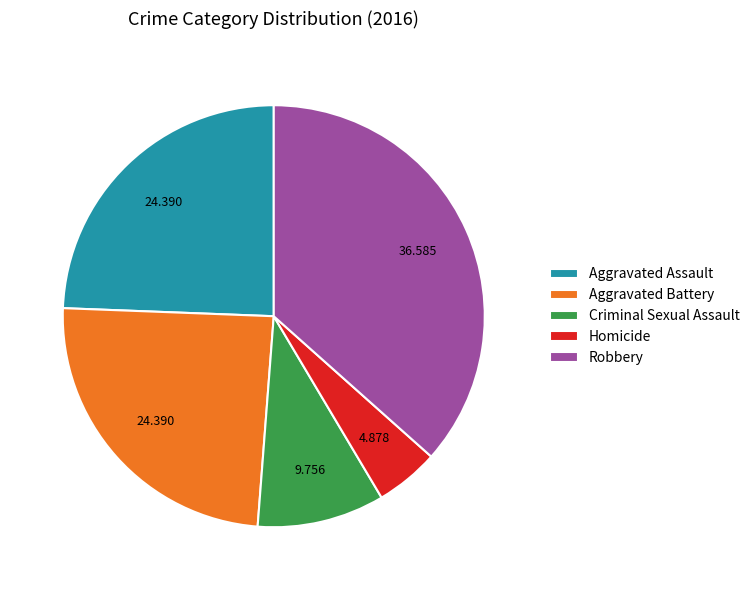

Combined, do Aggravated Assault and Robbery account for over 50%?

Yes